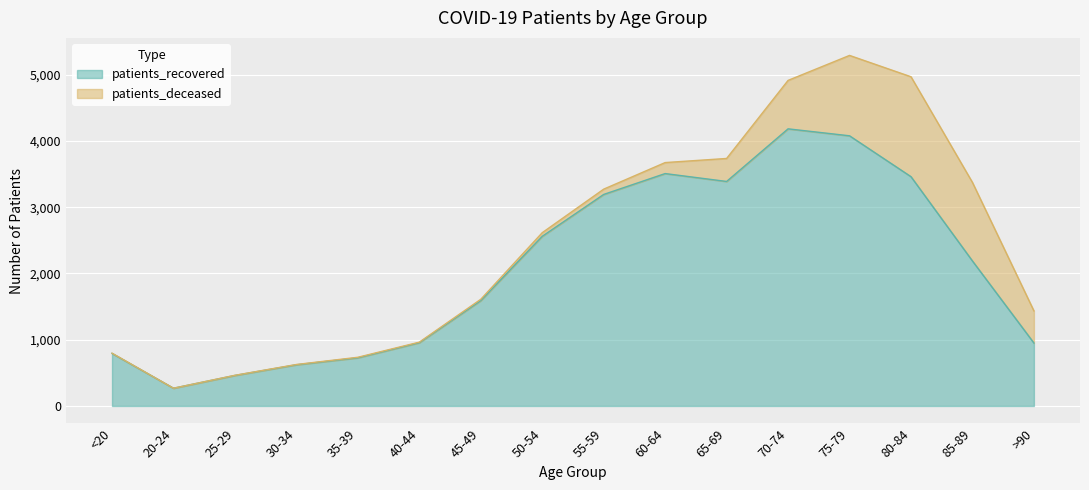

What is the greatest value displayed?

4182